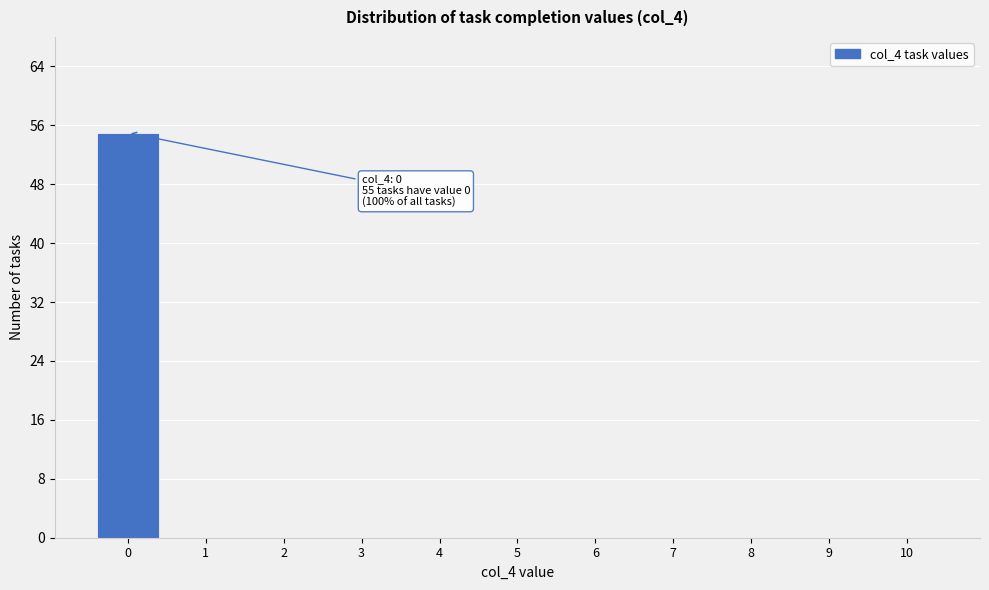

Reading left to right, transcribe all the data shown in this chart.

0=55	1=0	2=0	3=0	4=0	5=0	6=0	7=0	8=0	9=0	10=0